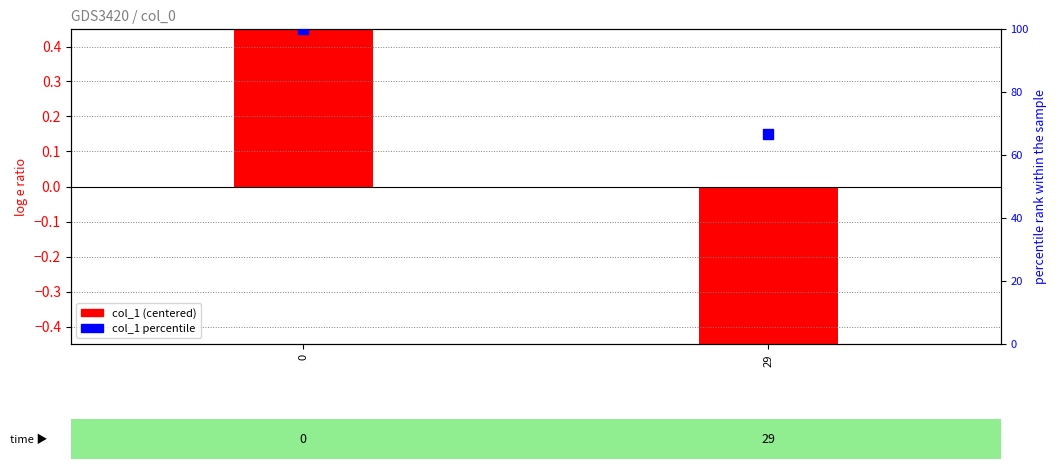

Which series has the largest total across all categories?

col_1 percentile